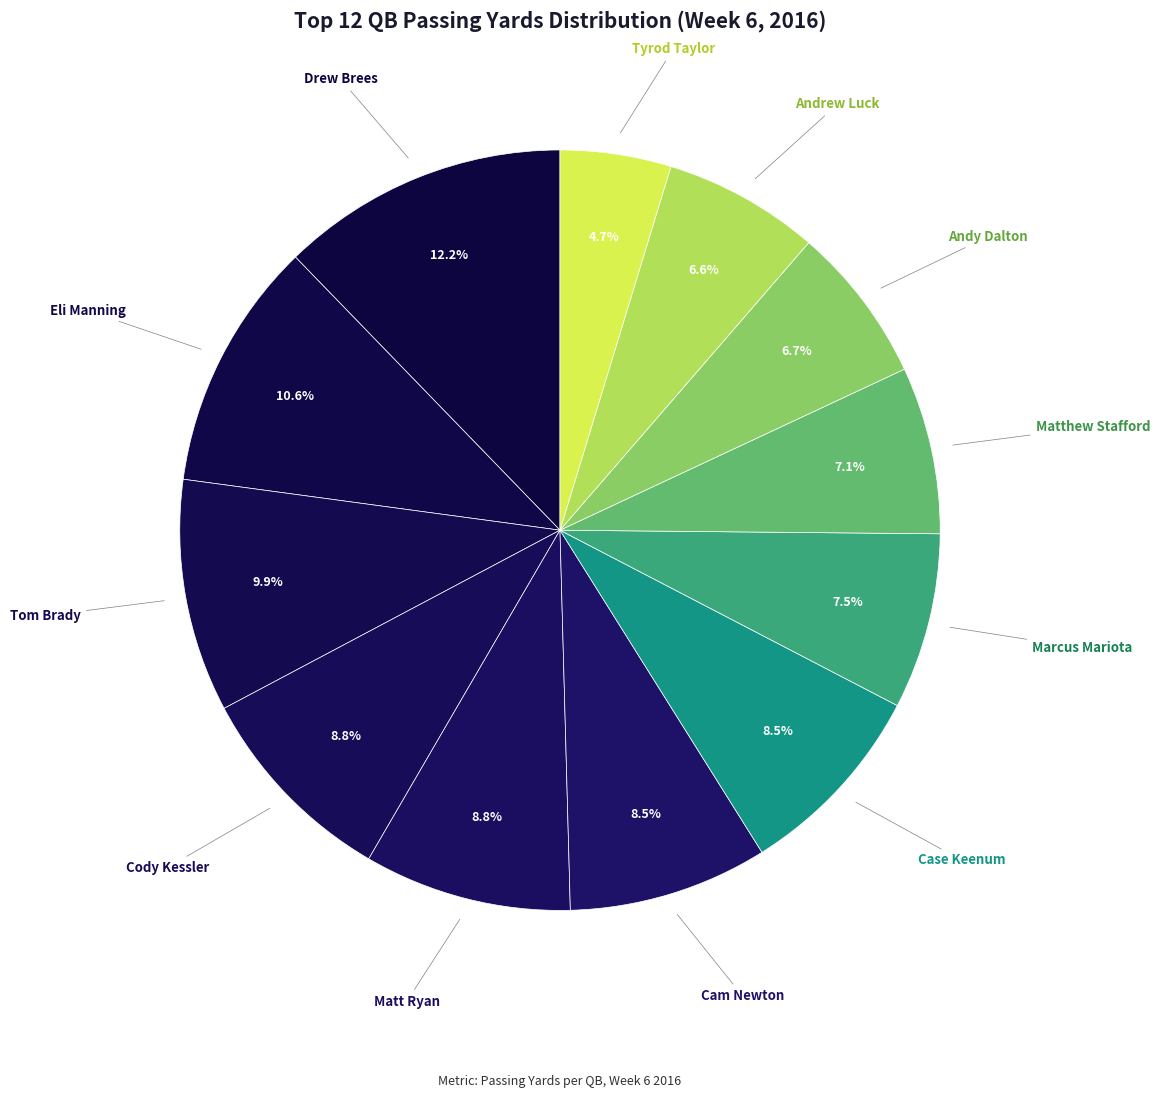

Count the number of slices in the pie.

12